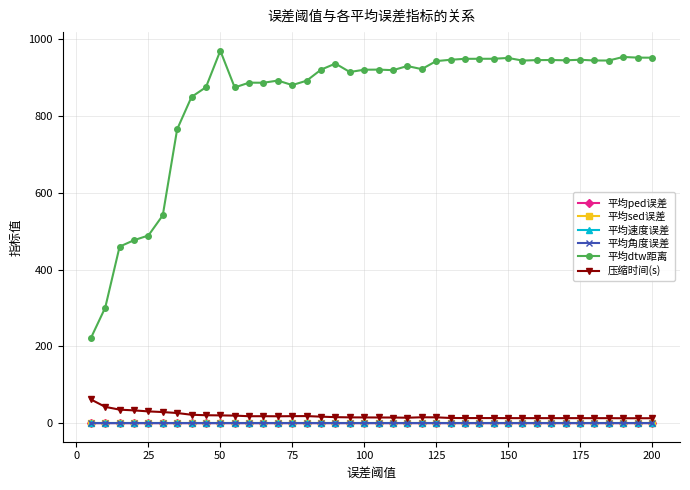

In 平均dtw距离, how many points are higher than both neighbors (excluding endpoints)?

10